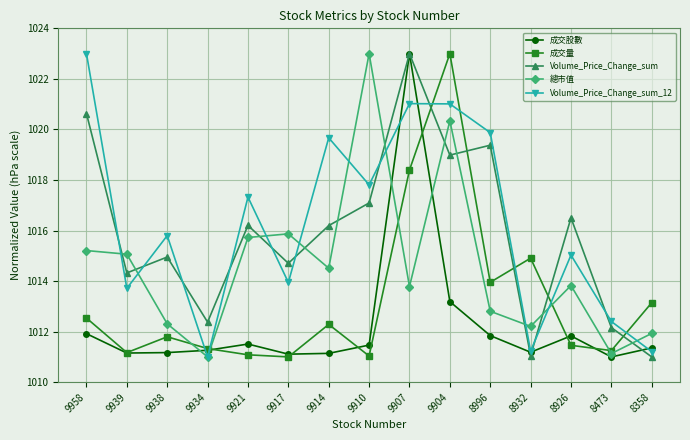

What is the total value across all series at 8473?

5057.9